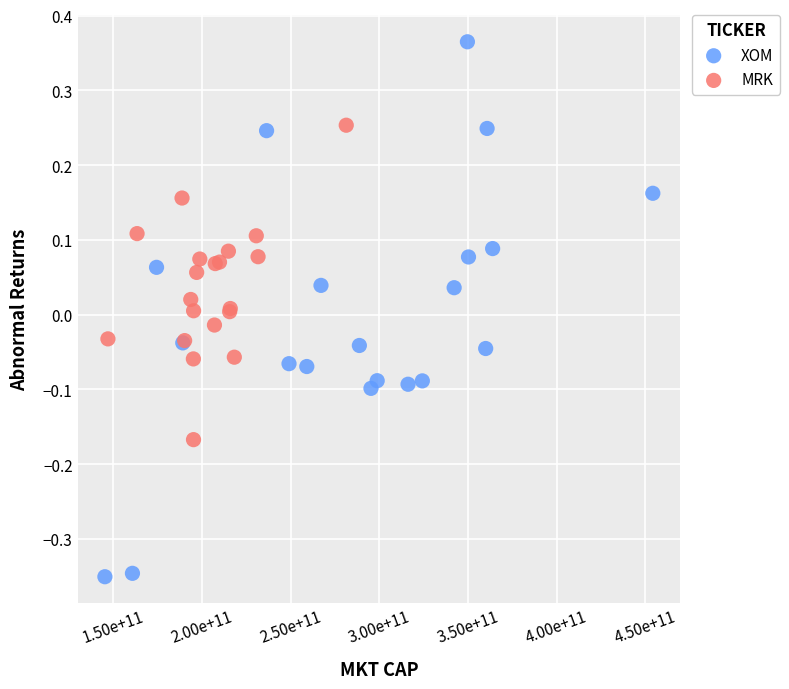

Which series reaches the maximum Y coordinate?

XOM